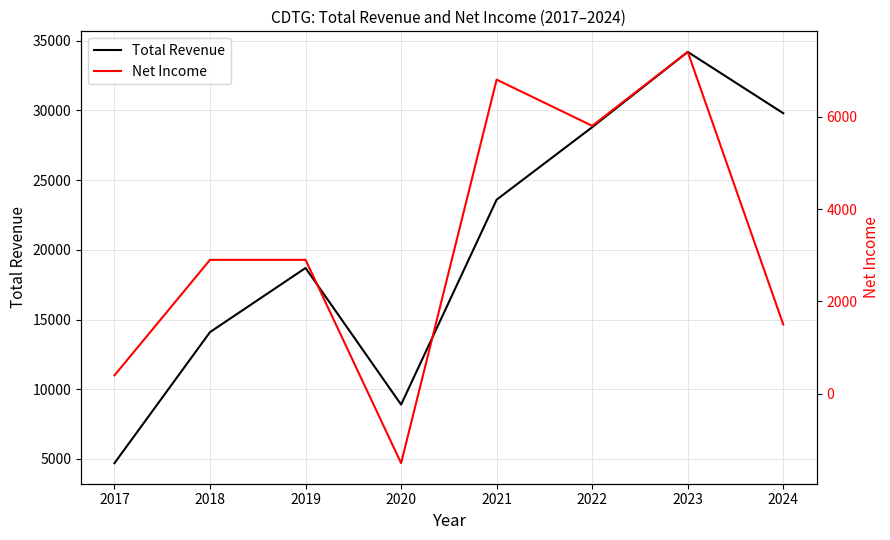

Which category has the lowest value across all series?

2020